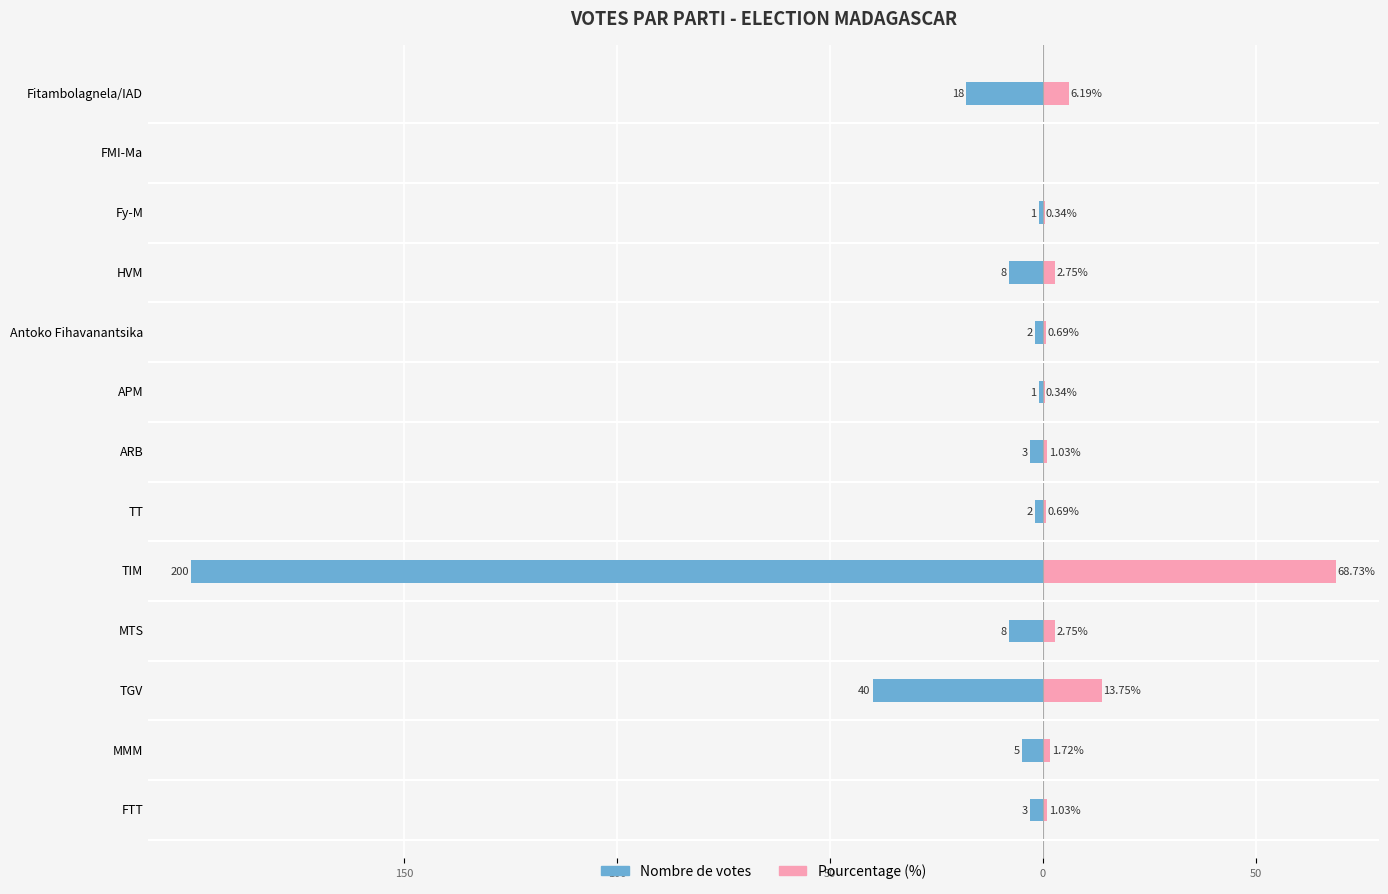

Is it true that nombre equals -3.0 at ARB?

True